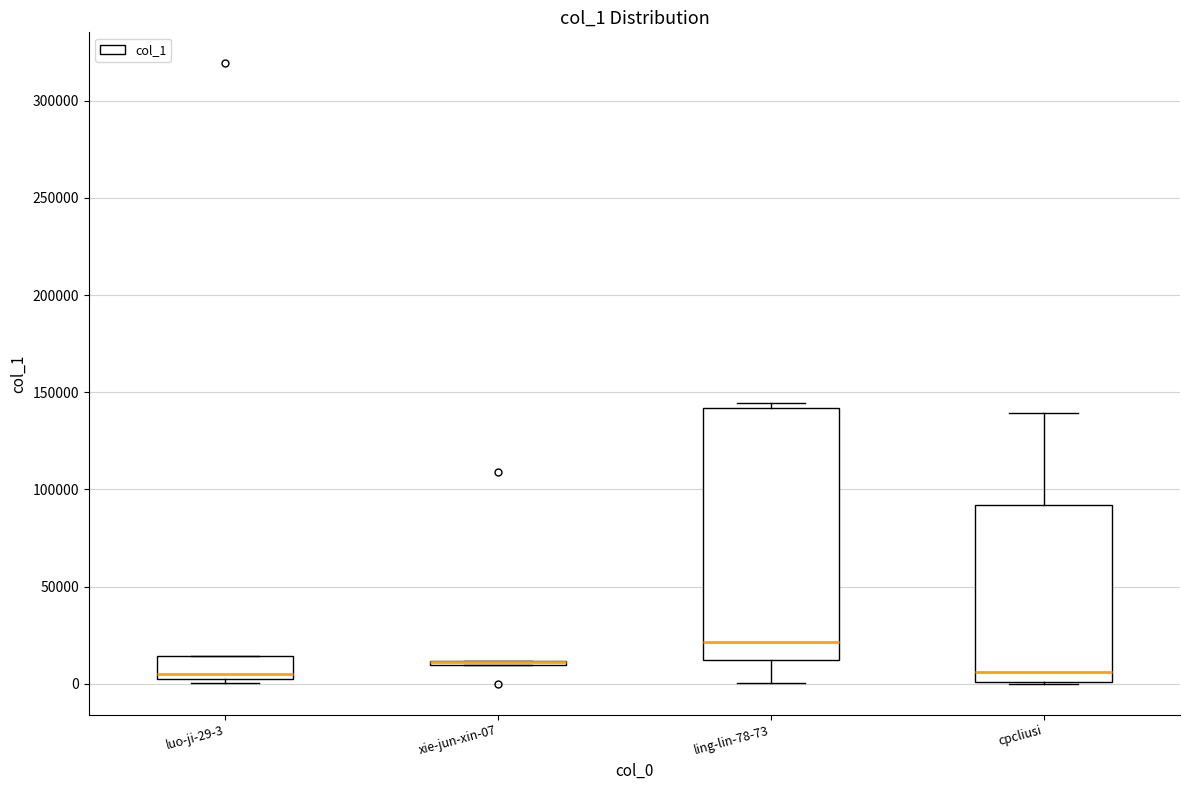

Comparing the boxes themselves (not the whiskers), which one is the tallest?

ling-lin-78-73